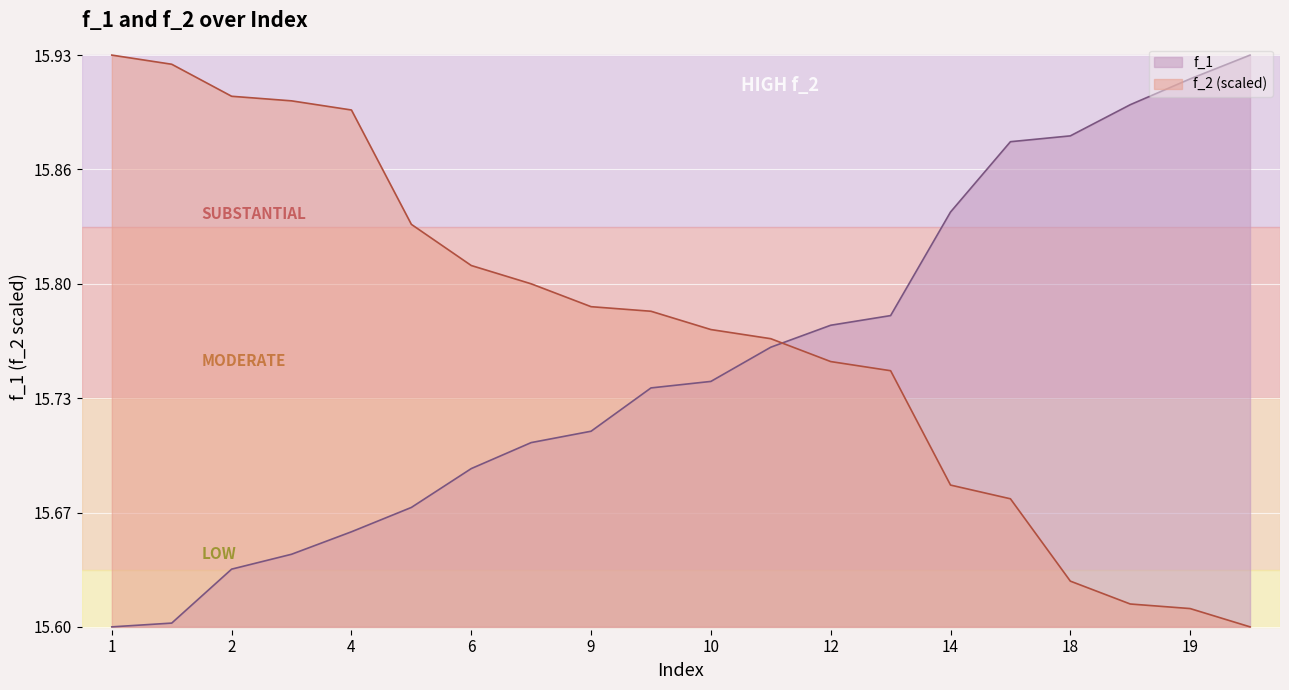

Which series has the largest range (max minus min)?

f_1